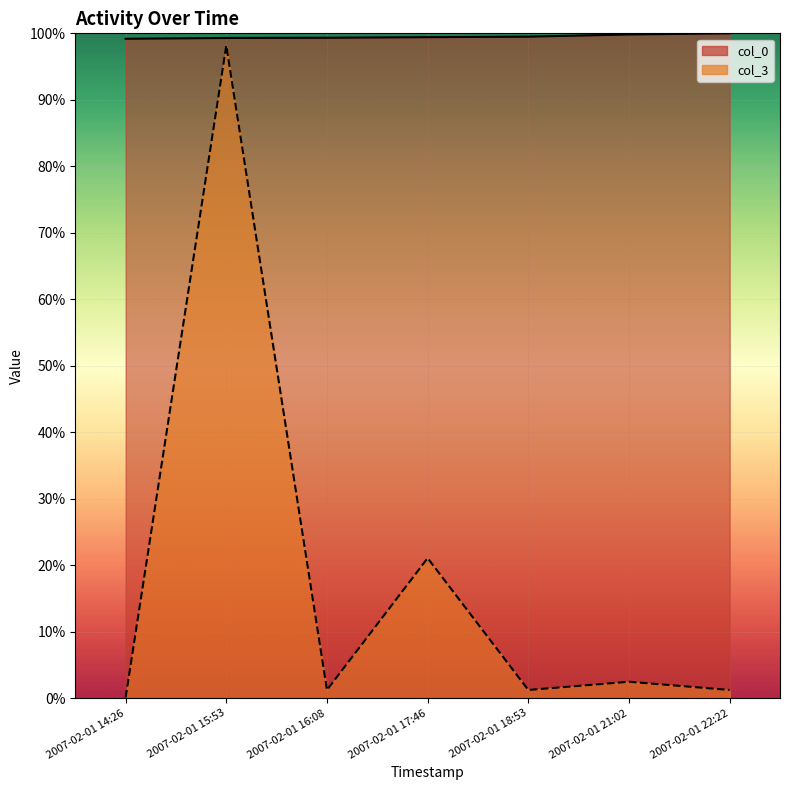

Where is the first local minimum for col_3?

2007-02-01 16:08